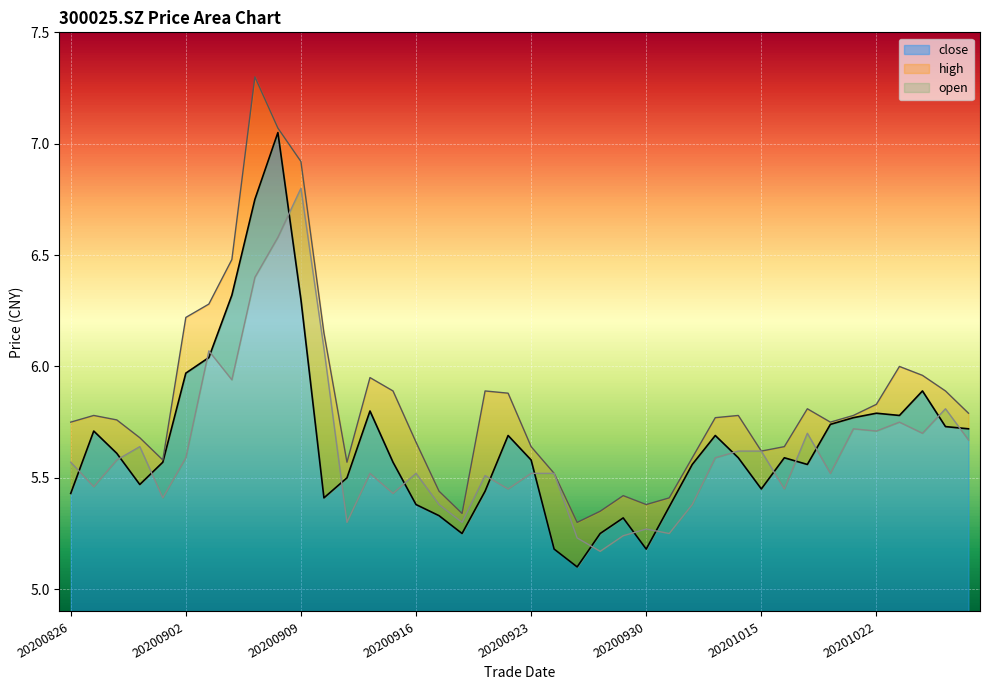

After their last crossing, which series has the higher values: open or close?

close